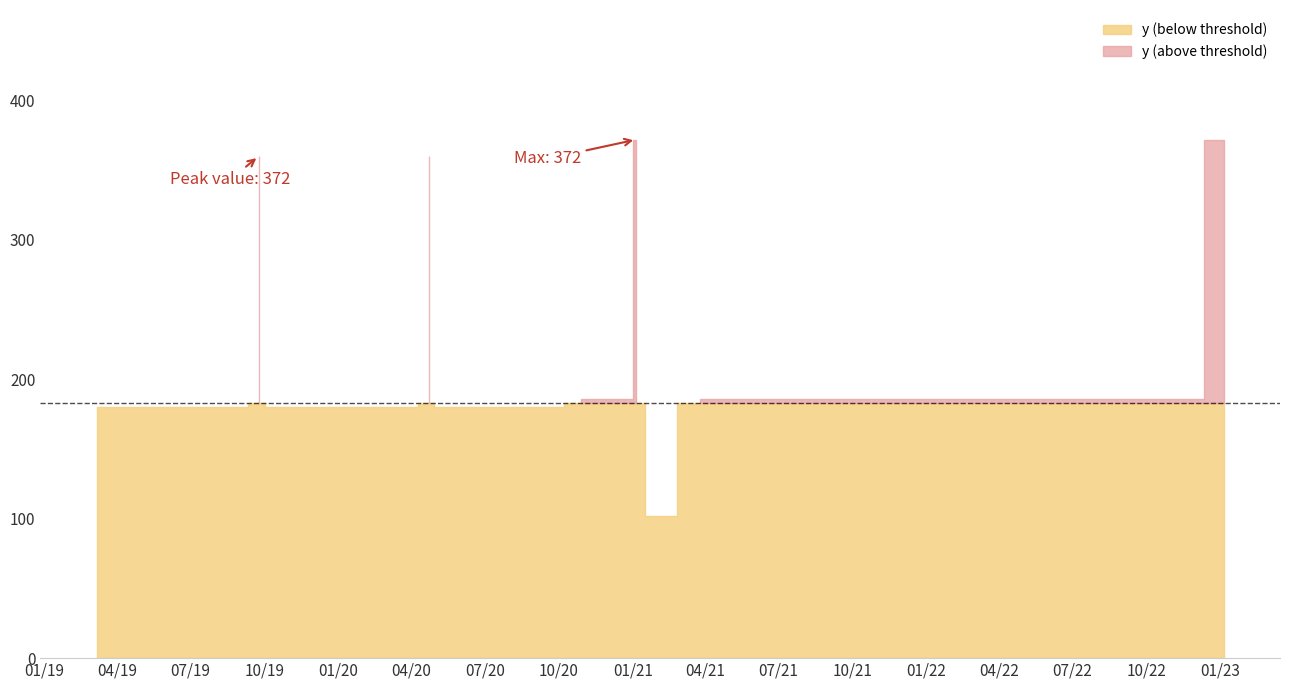

At which label is the value closest to 237?

2020-10-29